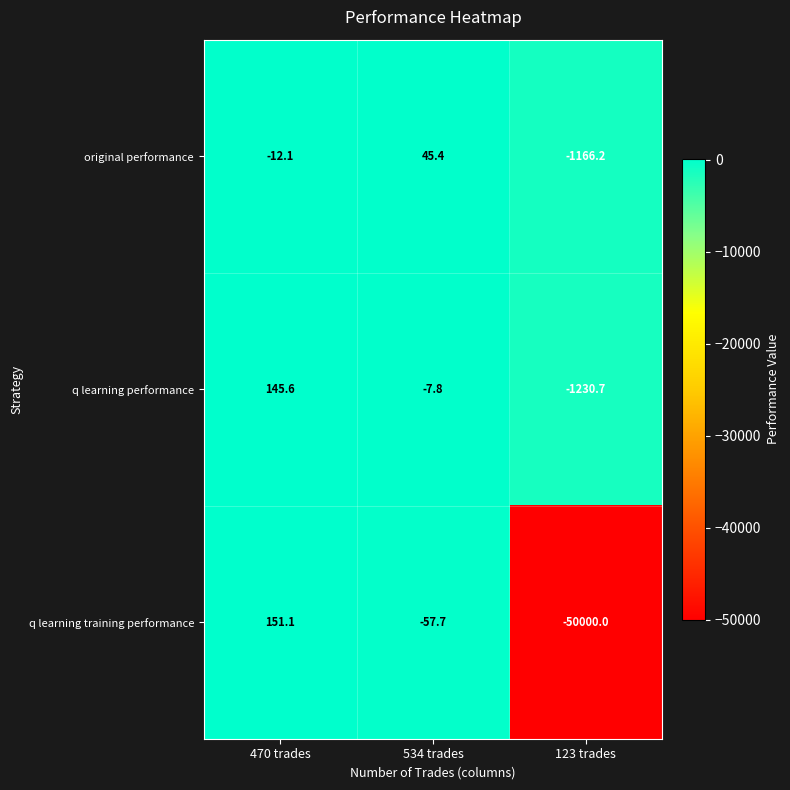

The value of original performance at 534 trades is 45.4. True or false?

True